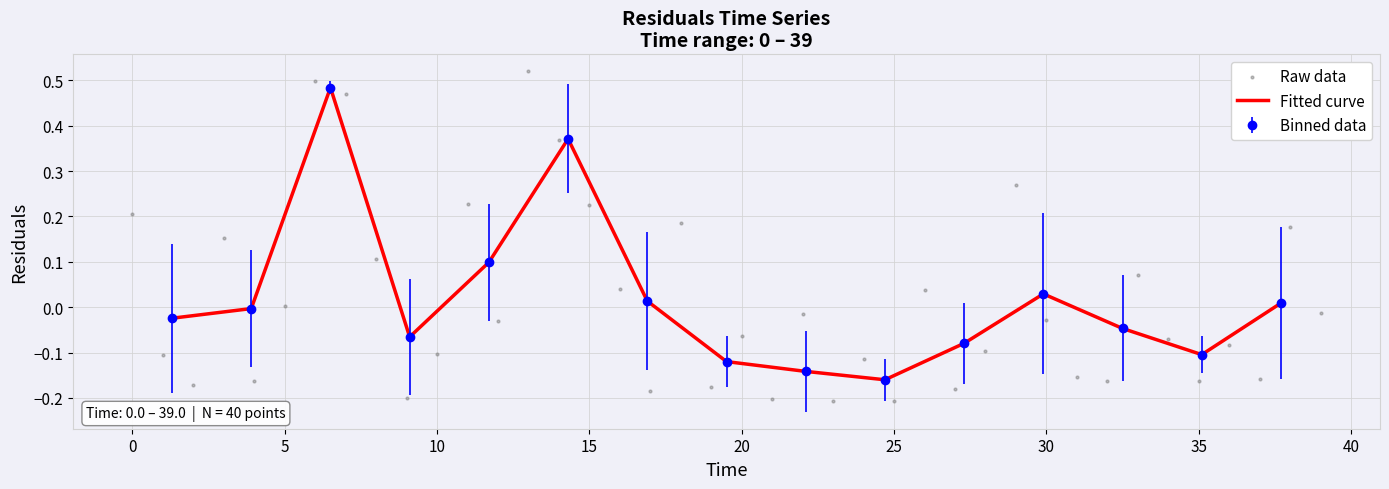

Between 15 and 34, which is larger?

15